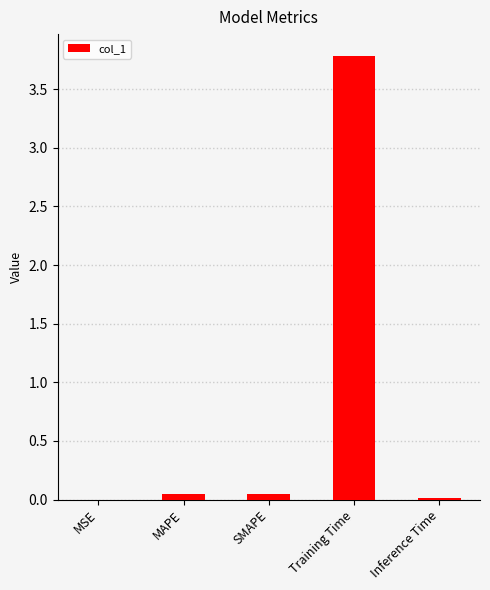

Which category has the highest value across all series?

Training Time